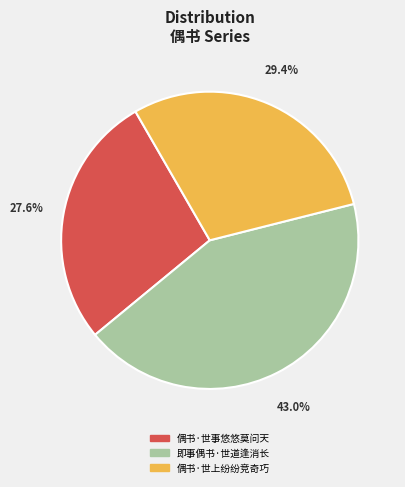

Does any single category account for the majority?

No